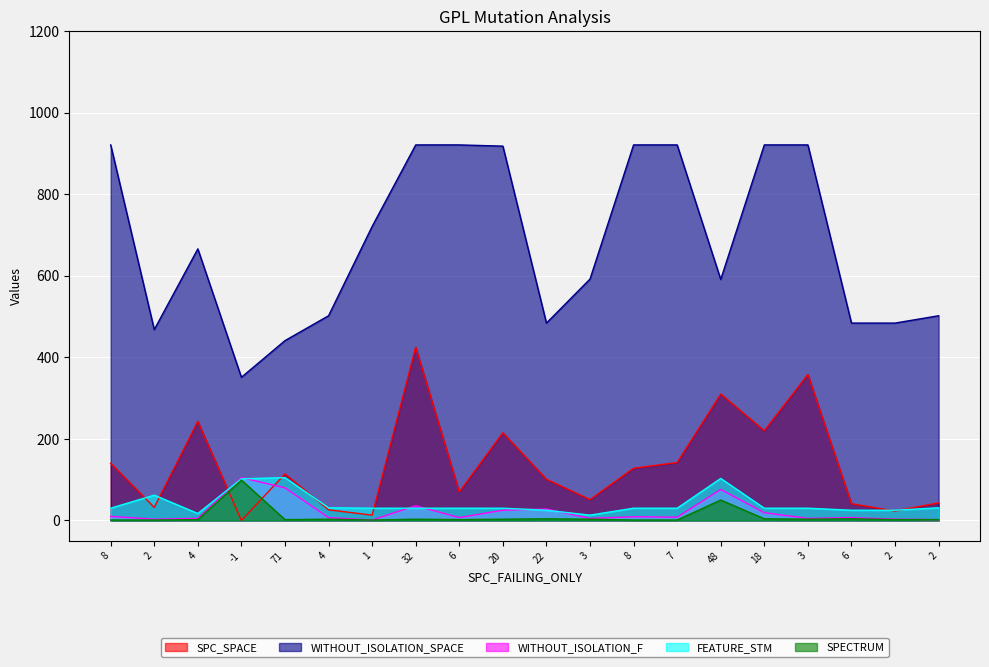

Is it true that SPECTRUM equals 2 at 22?

False